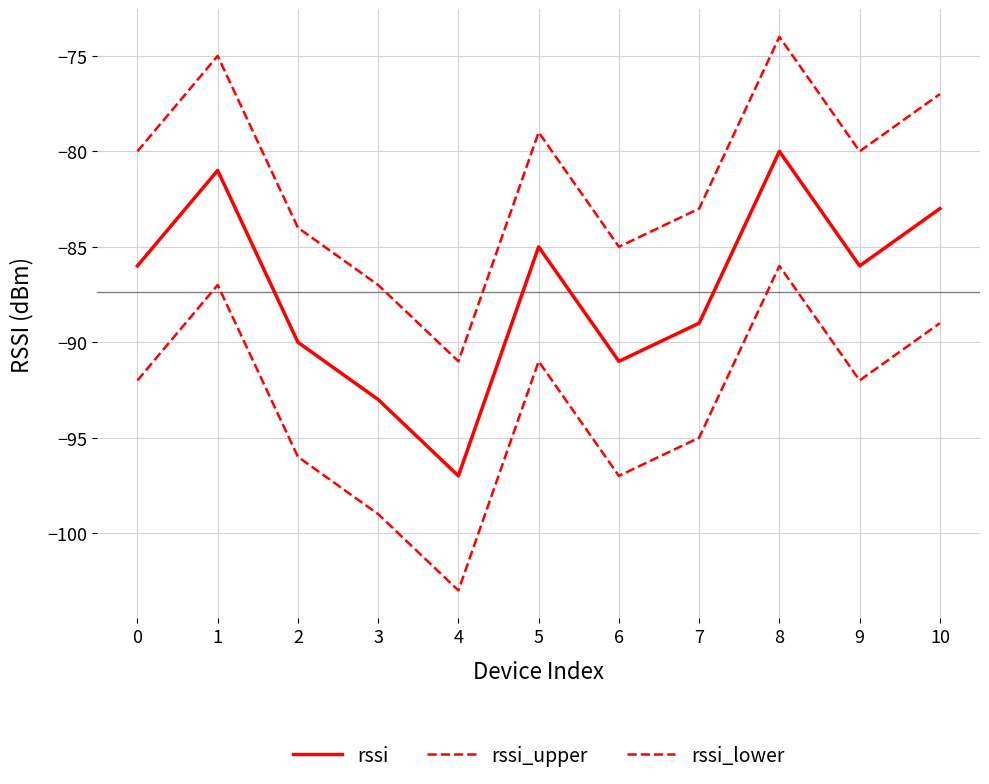

At which category is the sum across all series the highest?

8